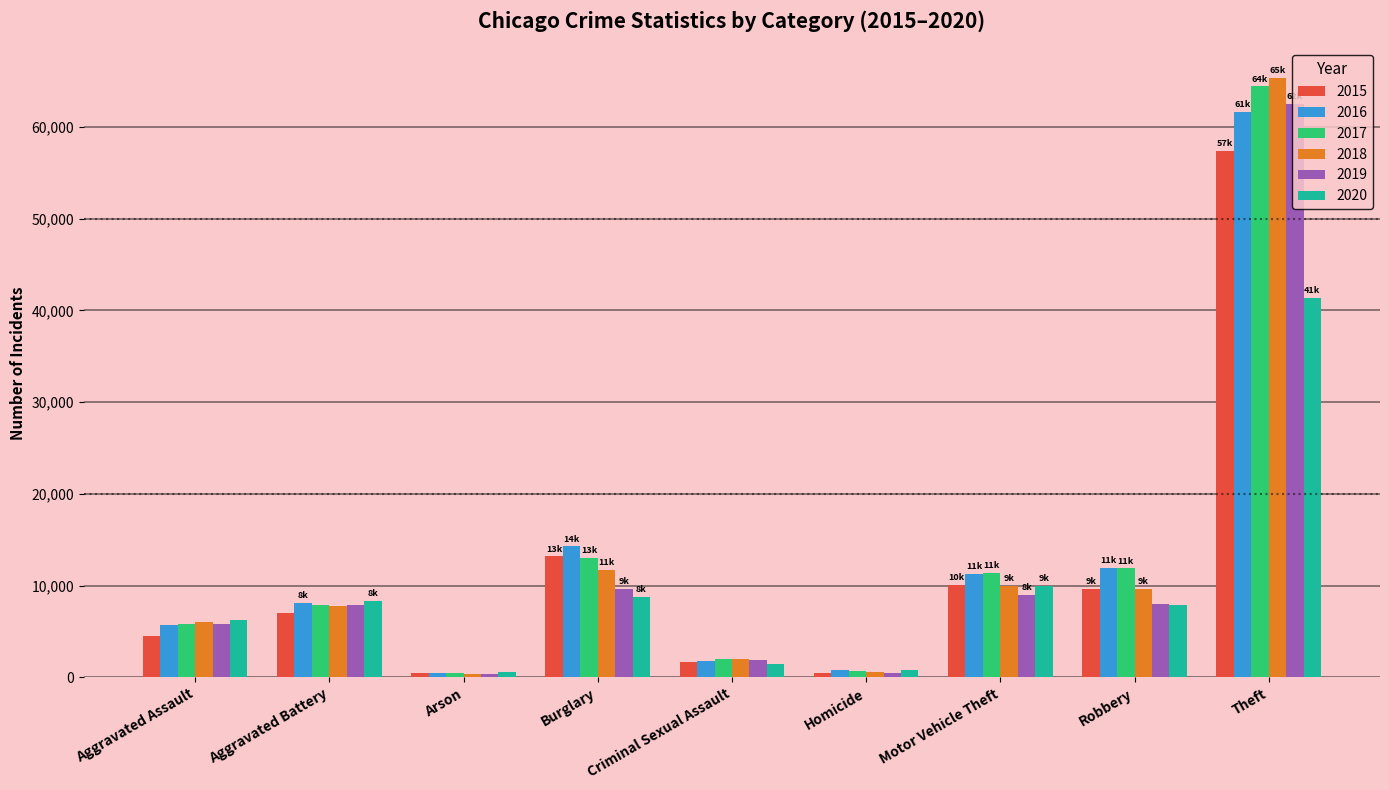

What is the label of the 4th bar from the left?

Burglary